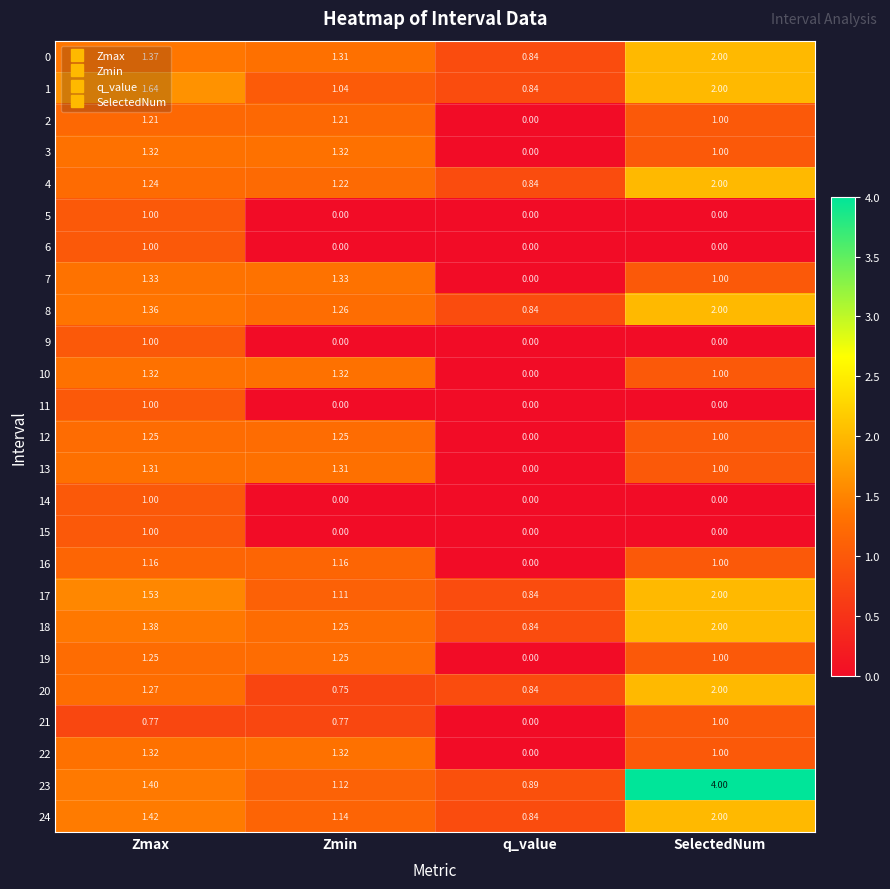

At which category is the sum across all series the highest?

Zmax